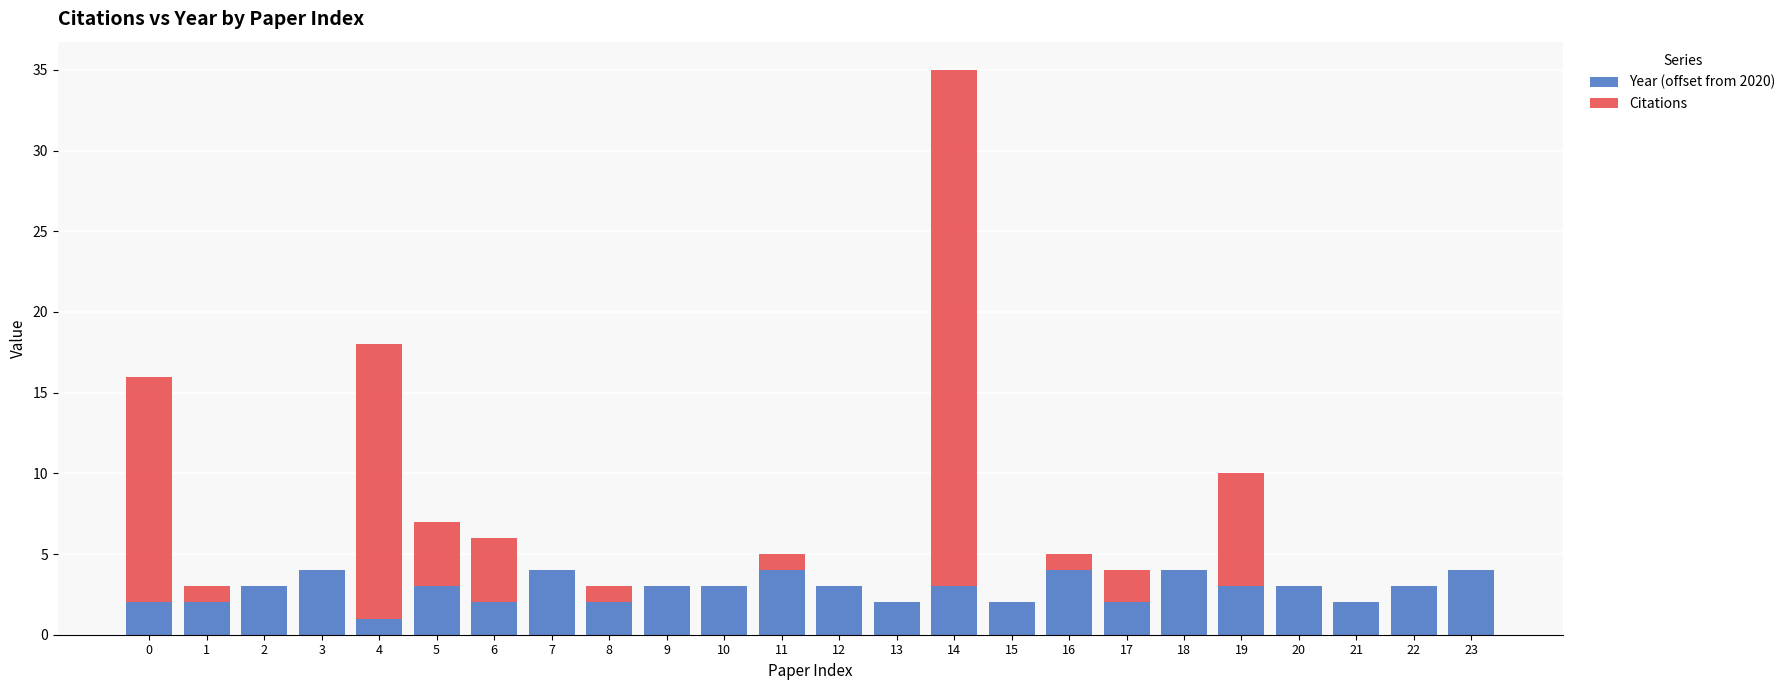

Are the bars horizontal?

No